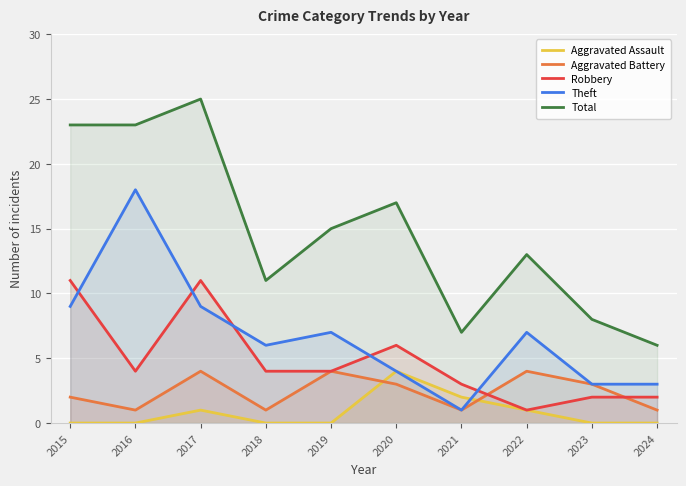

Rank the series at 2016 from lowest to highest value.

Aggravated Assault, Aggravated Battery, Robbery, Theft, Total